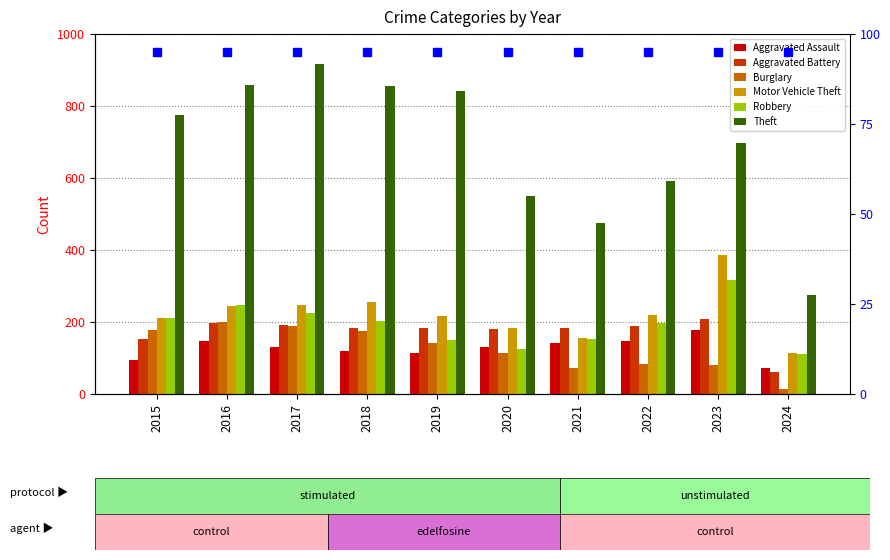

True or false: Burglary has a value of 132 at 2023.

False